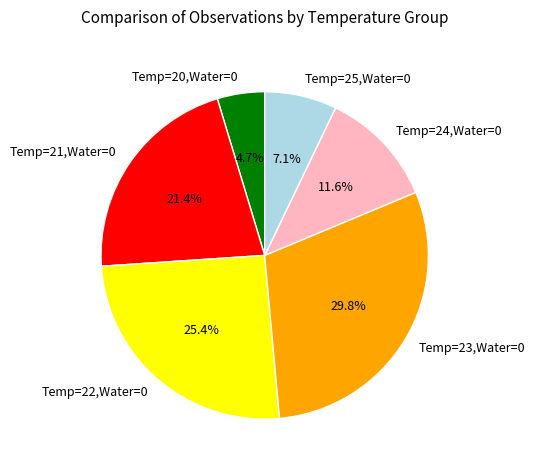

How many slices are in this pie chart?

6